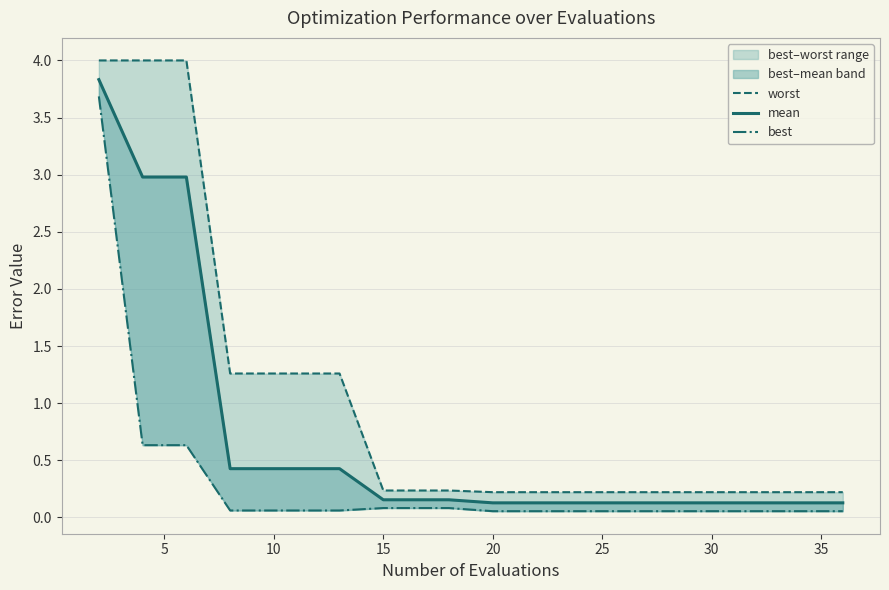

Rank the series at 15 from lowest to highest value.

best, mean, worst